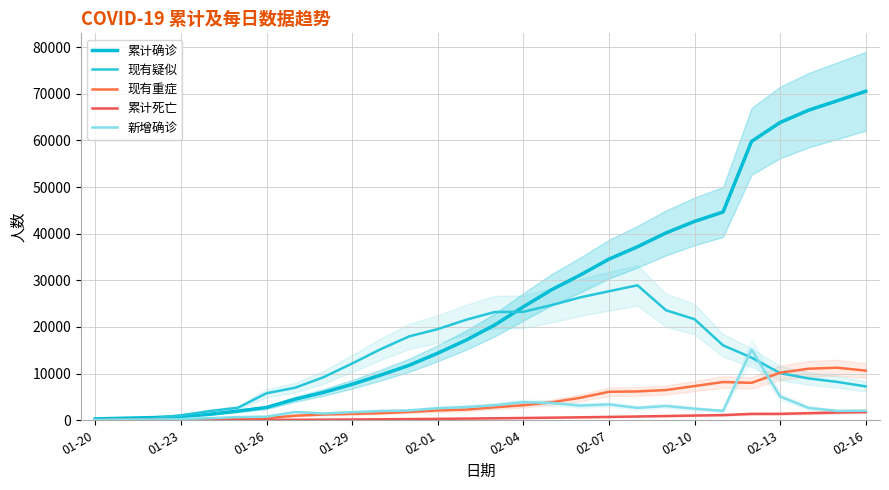

Which series has the largest total across all categories?

累计确诊